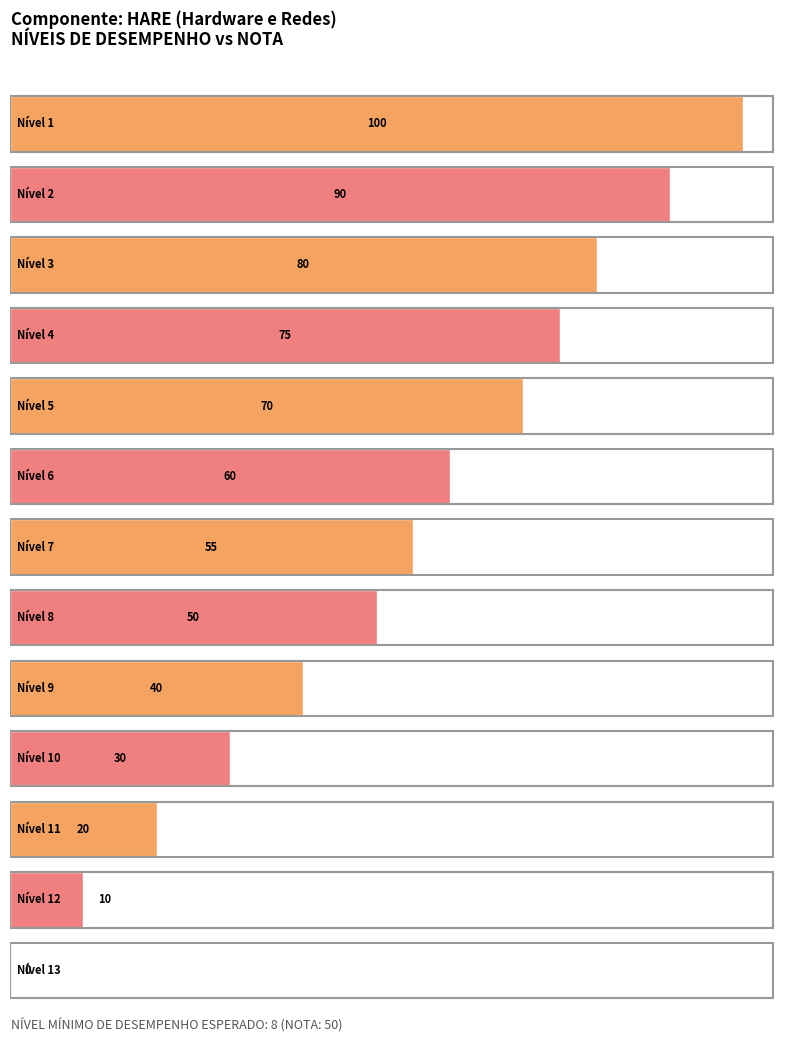

What is the value of the 5th bar from the left?

70